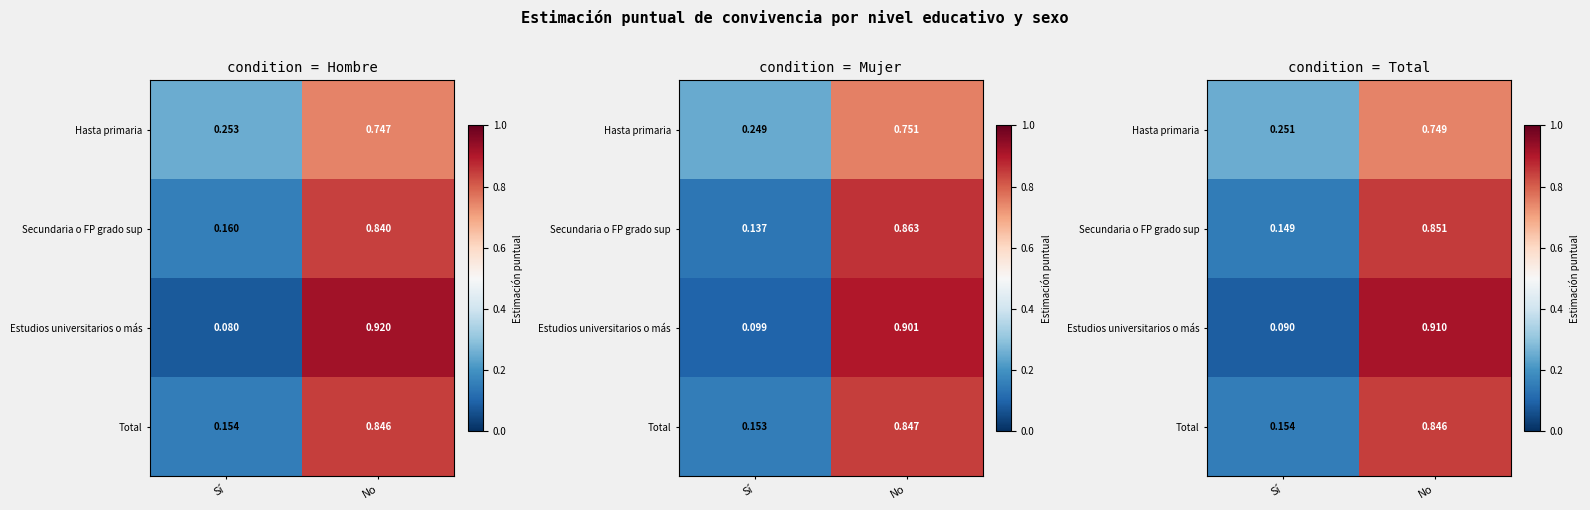

How many distinct data groups are displayed?

4